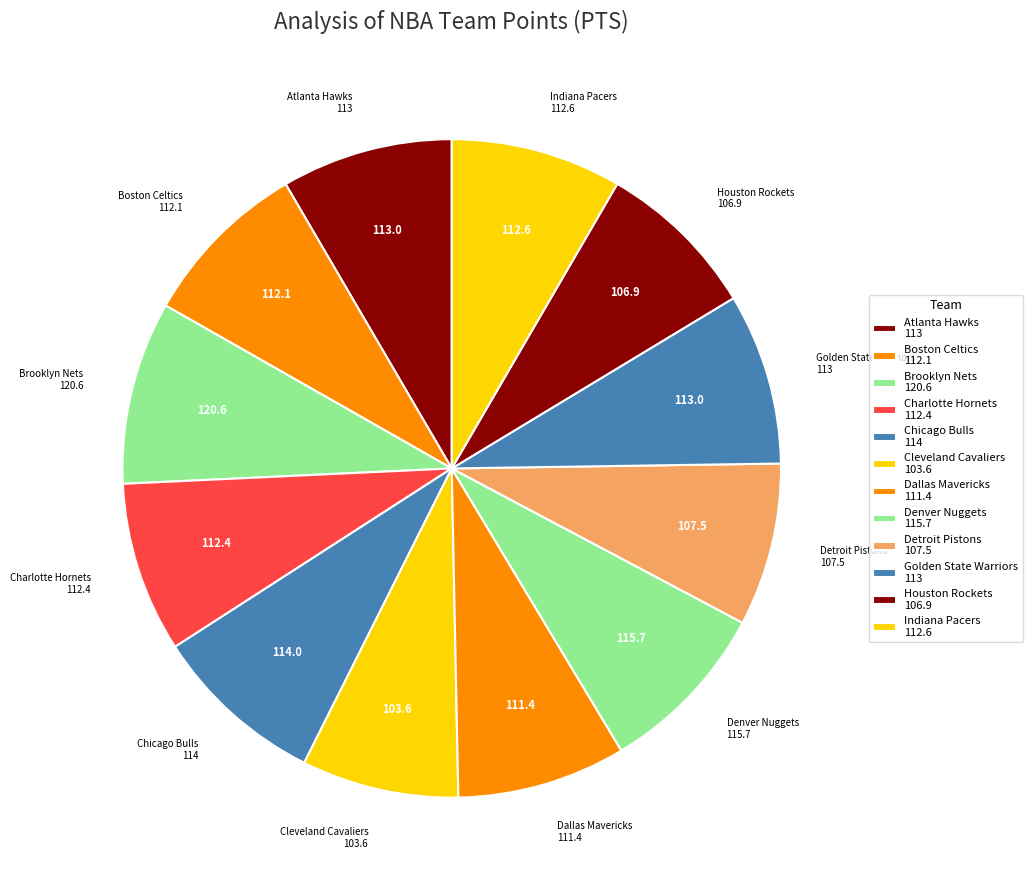

Approximately how many times larger is the value at Indiana Pacers compared to Dallas Mavericks?

1.0